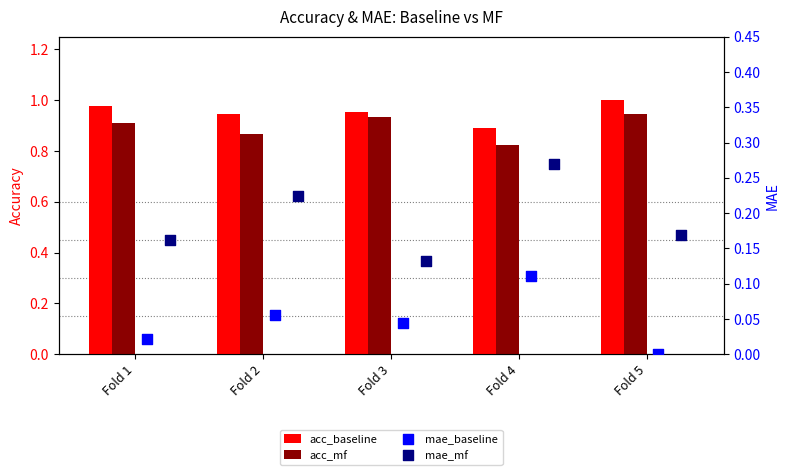

At which category is the sum across all series the highest?

Fold 5